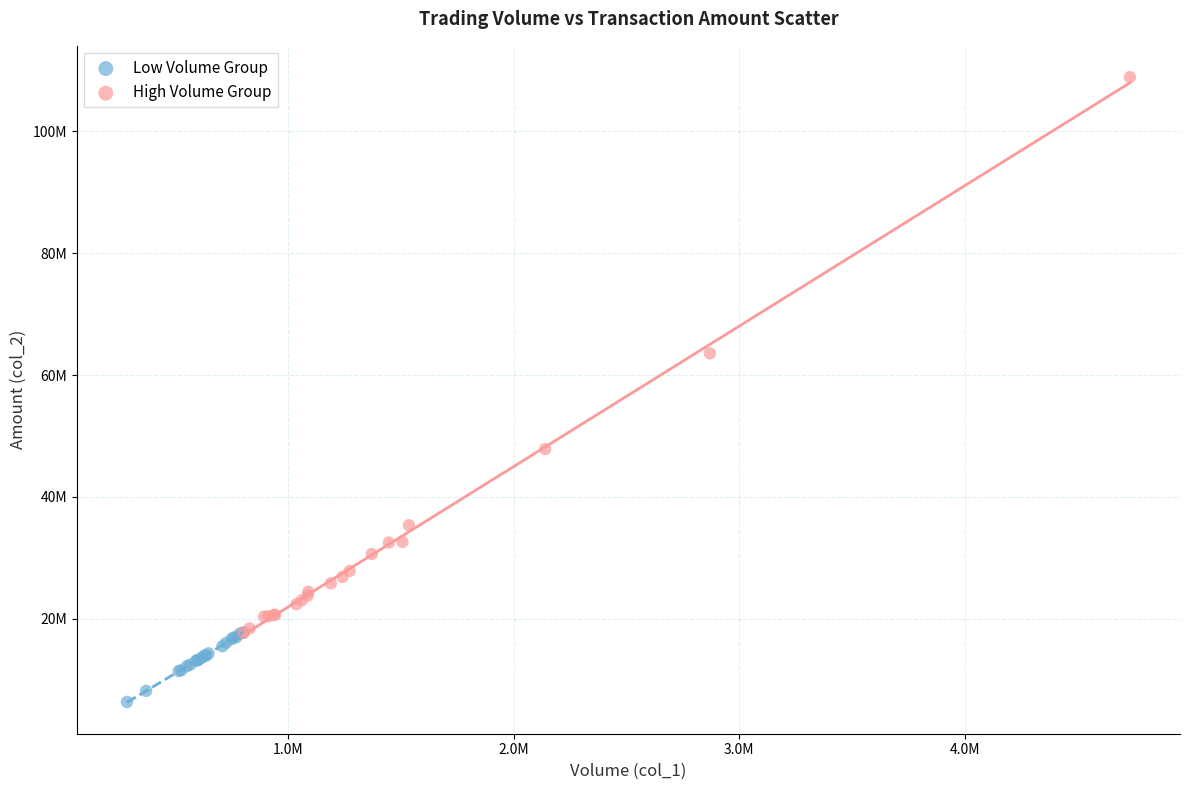

Which series reaches the minimum Y coordinate?

Low Volume Group